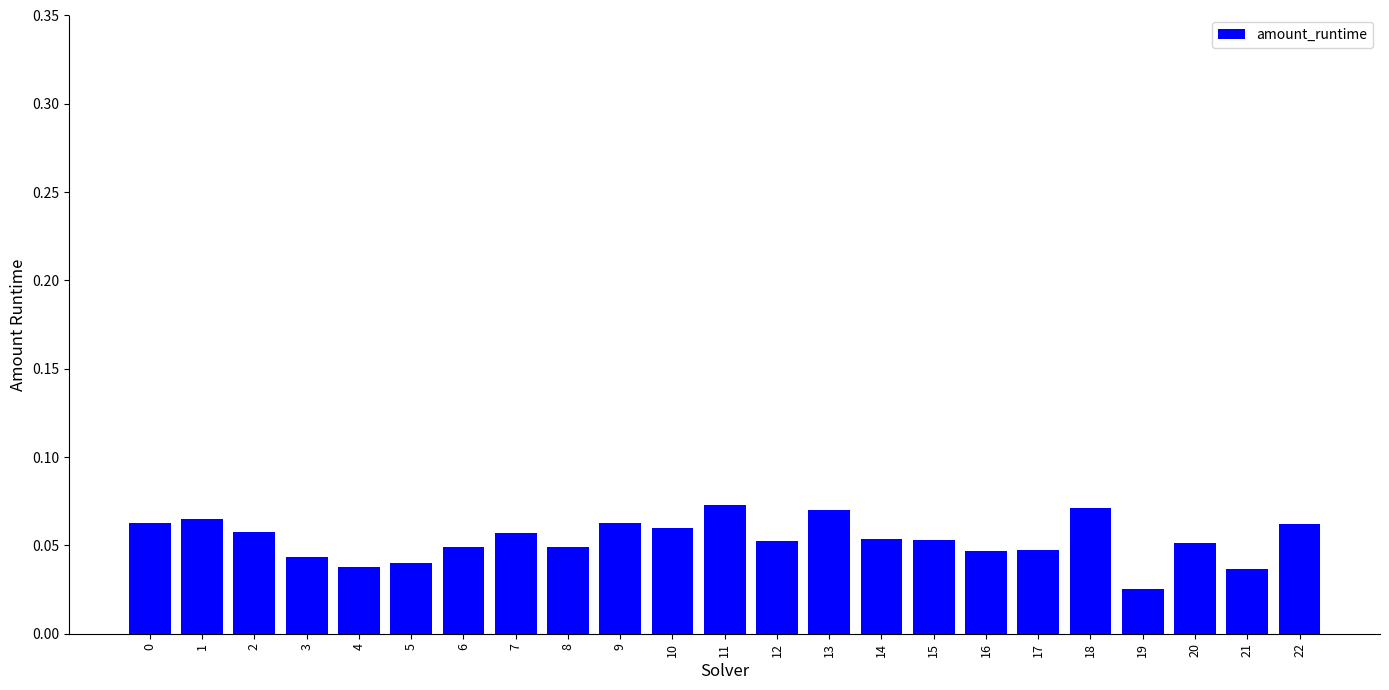

At which label is the value closest to 0?

19